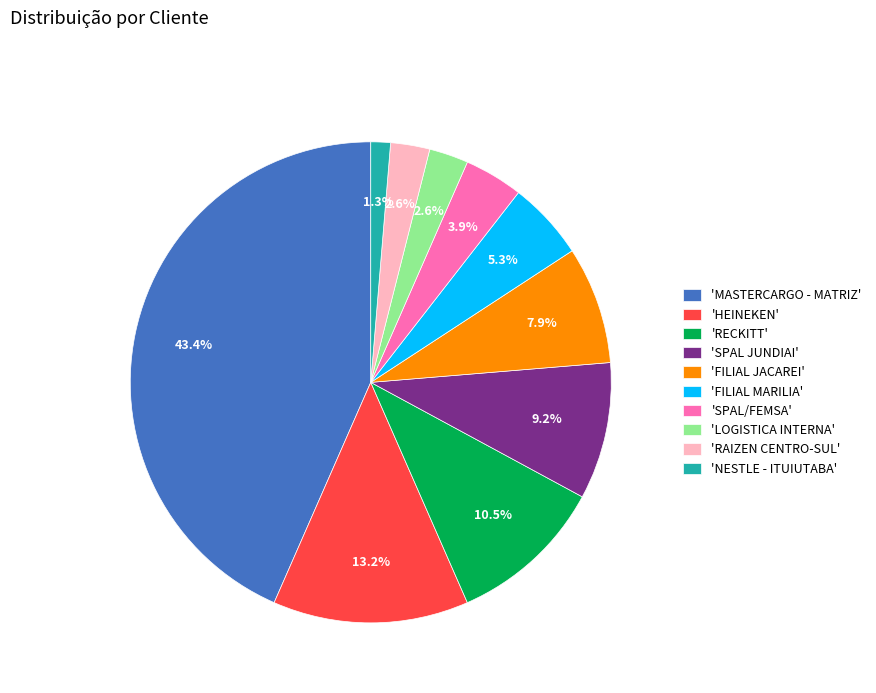

Is 'RAIZEN CENTRO-SUL' the majority of the pie?

No